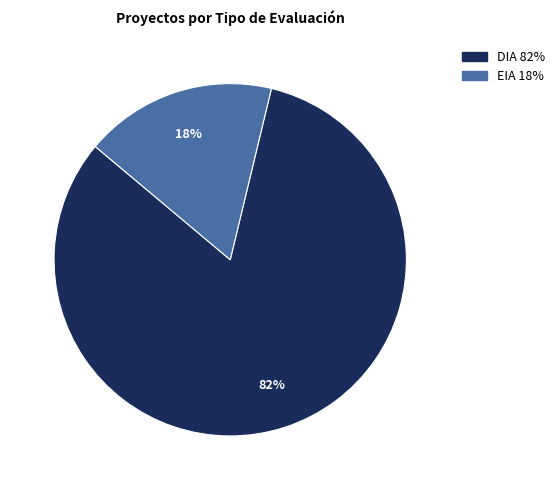

To the nearest percent, what is the combined percentage of EIA and DIA?

100%